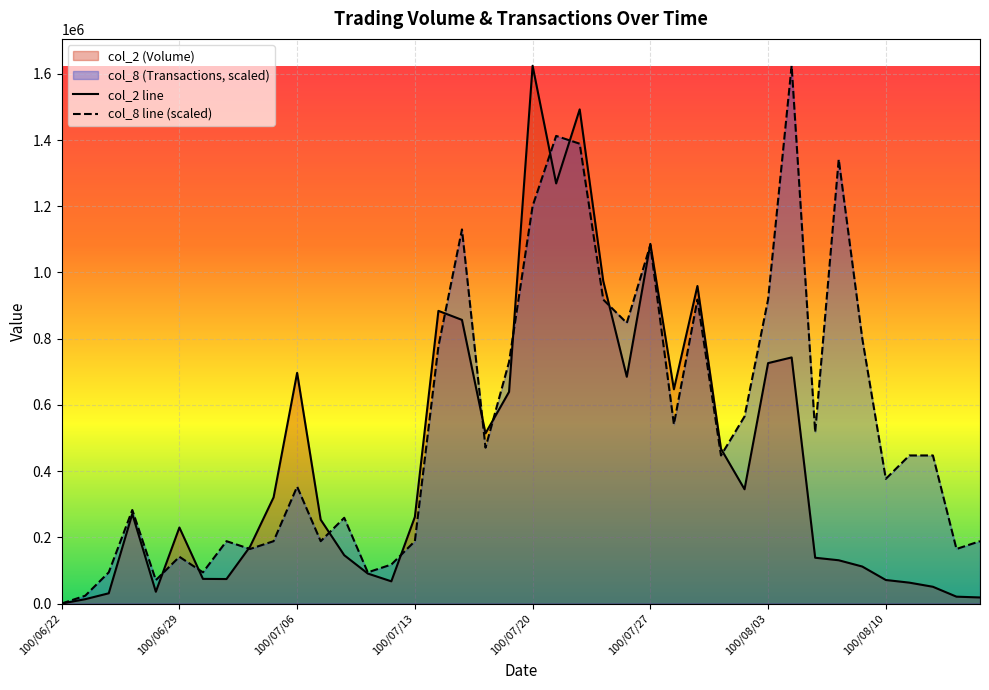

Reading left to right, extract all data points from this chart.

col_2: 0.0	13100.0	30930.0	270850.0	35600.0	229660.0	74440.0	74010.0	171820.0	320710.0	696800.0	253330.0	145980.0	90600.0	67050.0	261600.0	884060.0	856800.0	514050.0	639390.0	1624370.0	1268970.0	1492610.0	974200.0	684930.0	1086360.0	647140.0	959190.0	467320.0	345160.0	726200.0	743380.0	138320.0	130690.0	111750.0	71080.0	63080.0	50640.0	20730.0	18330.0
col_8: 0.0	23541.6	94166.4	282499.1	70624.8	141249.6	94166.4	188332.8	164791.2	188332.8	353123.9	188332.8	258957.5	94166.4	117708.0	188332.8	776872.6	1129996.5	470831.9	729789.4	1200621.3	1412495.7	1388954.1	918122.2	847497.4	1082913.3	541456.7	918122.2	447290.3	564998.3	918122.2	1624370.0	517915.1	1341870.9	800414.2	376665.5	447290.3	447290.3	164791.2	188332.8